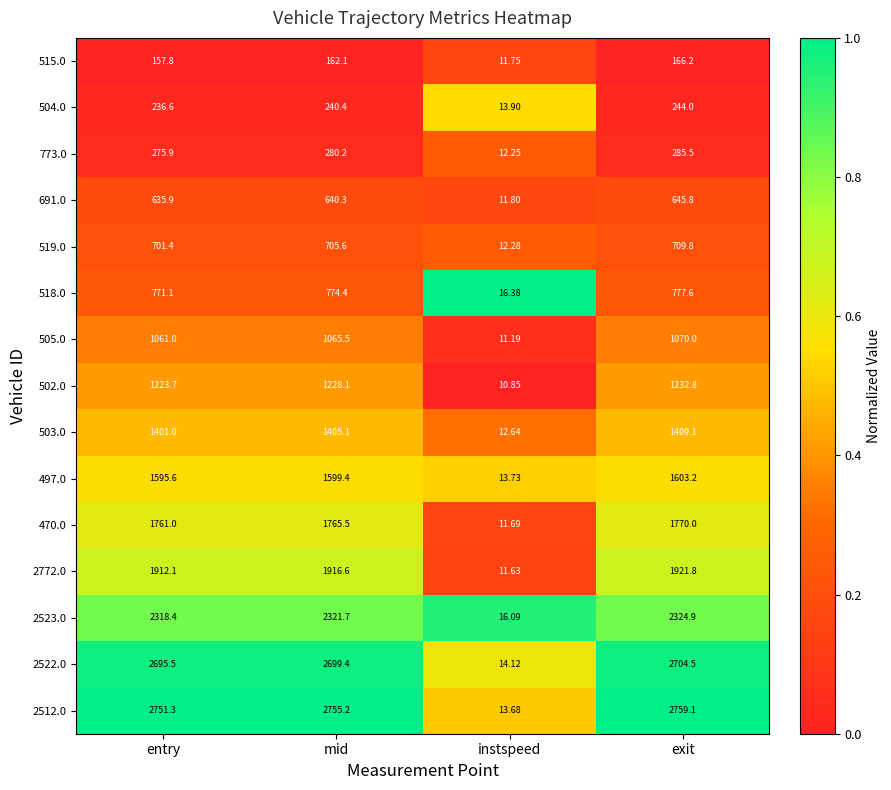

Is the value of 2512.0 at exit greater than the value of 691.0 at exit?

Yes